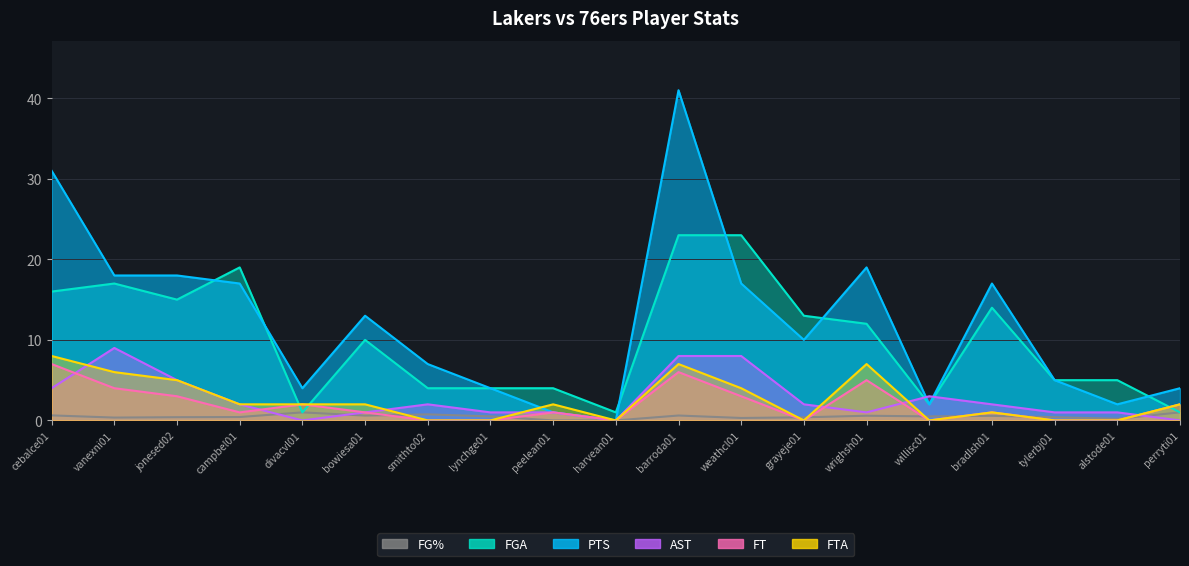

At which category does FTA reach its first local peak?

peelean01